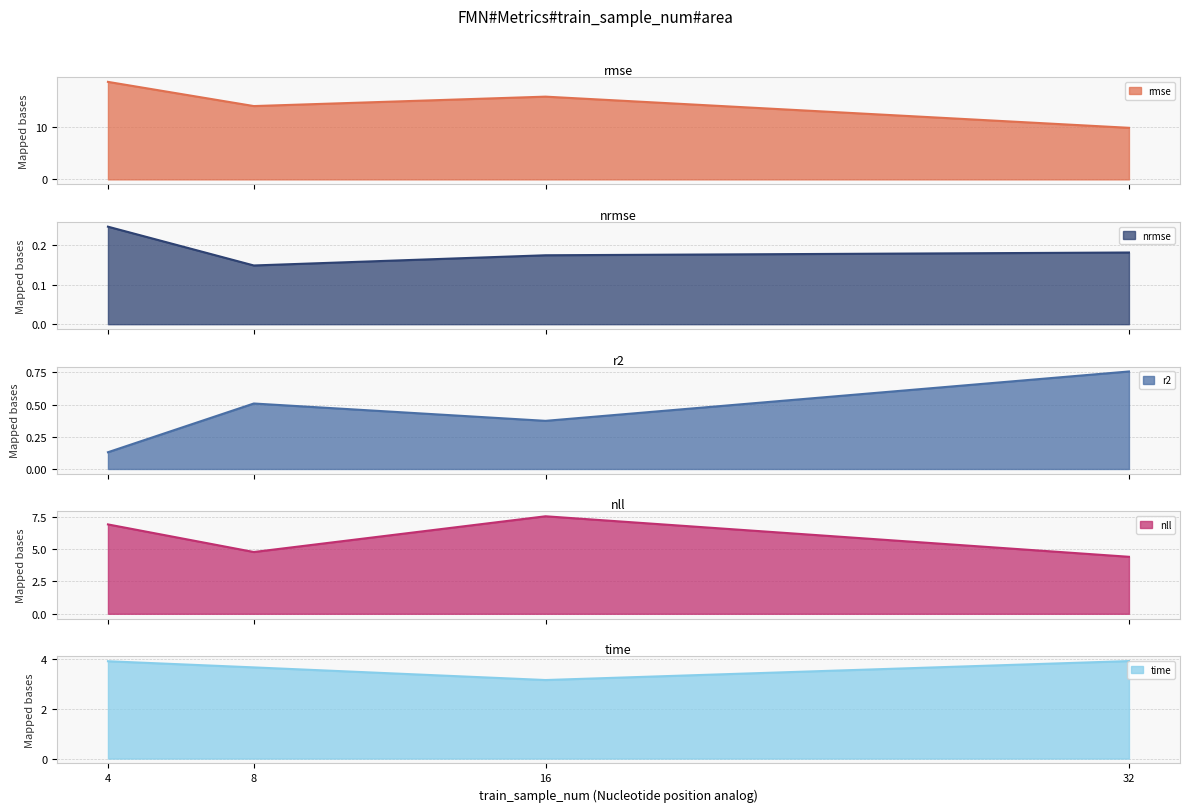

Is it true that nrmse equals 0.1 at 8?

True